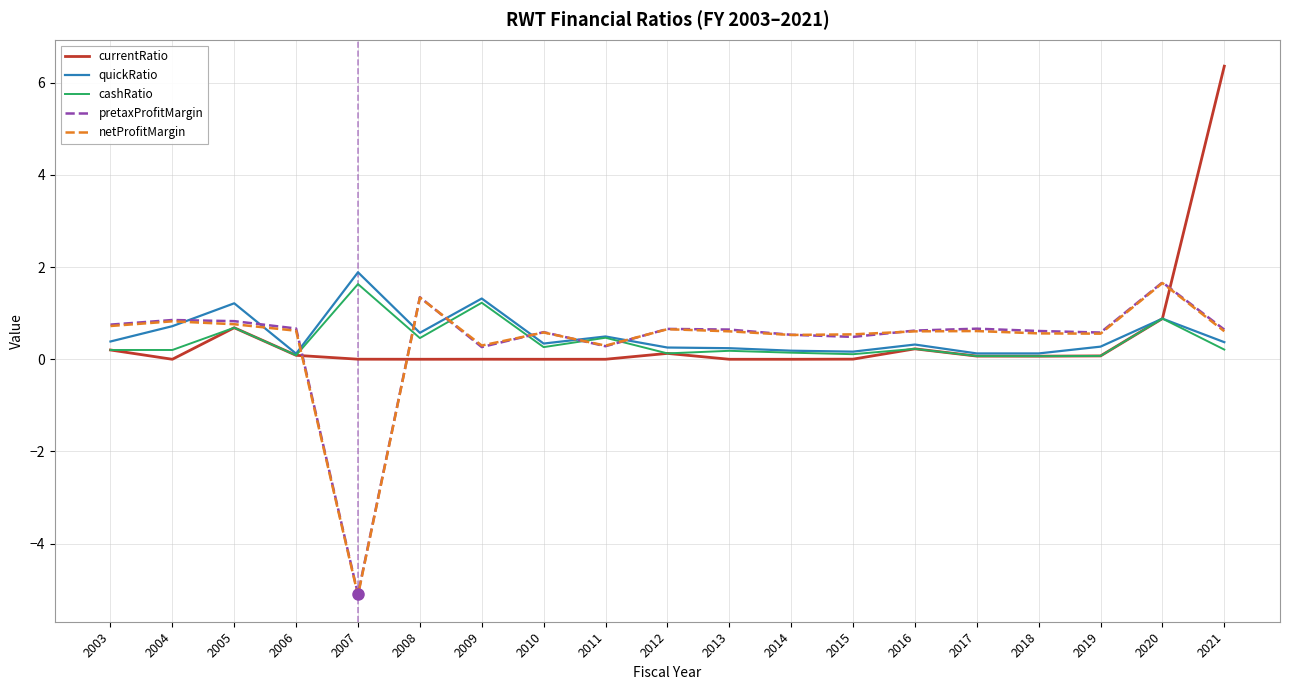

Count the number of categories in the chart.

19